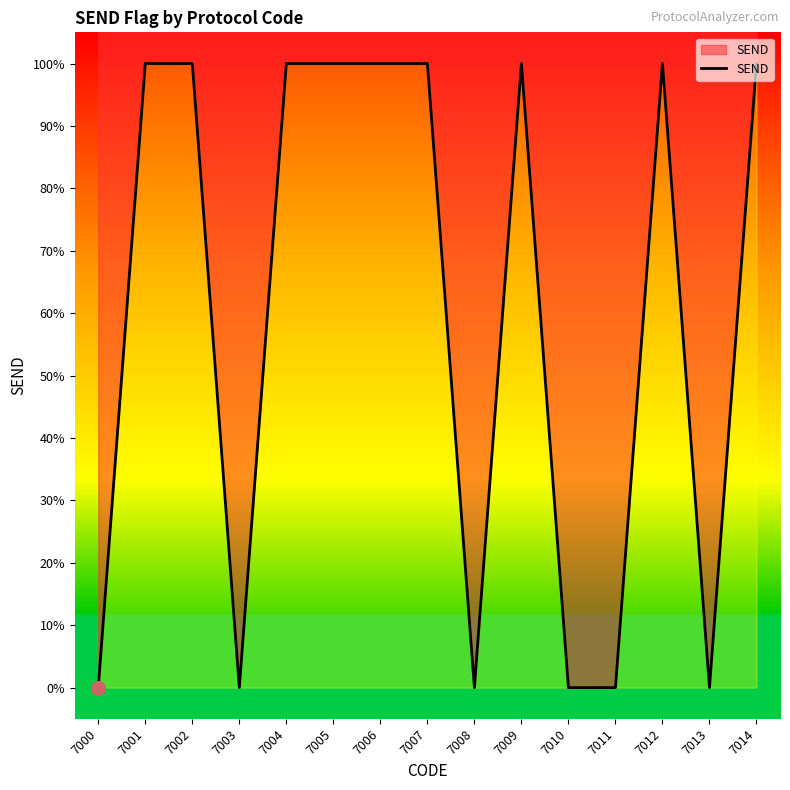

Reading left to right, transcribe all the data shown in this chart.

7000=0	7001=1	7002=1	7003=0	7004=1	7005=1	7006=1	7007=1	7008=0	7009=1	7010=0	7011=0	7012=1	7013=0	7014=1